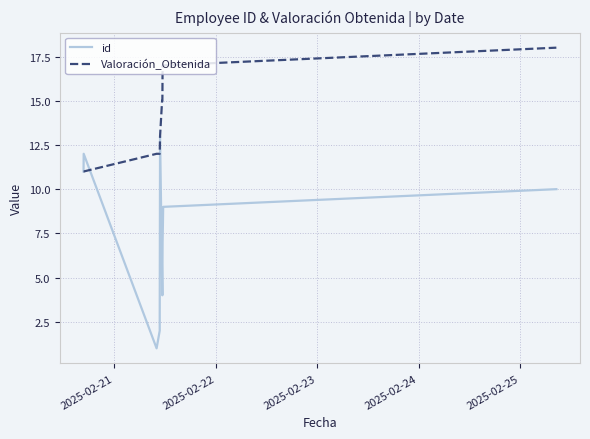

What is the maximum value for Valoración_Obtenida?

18